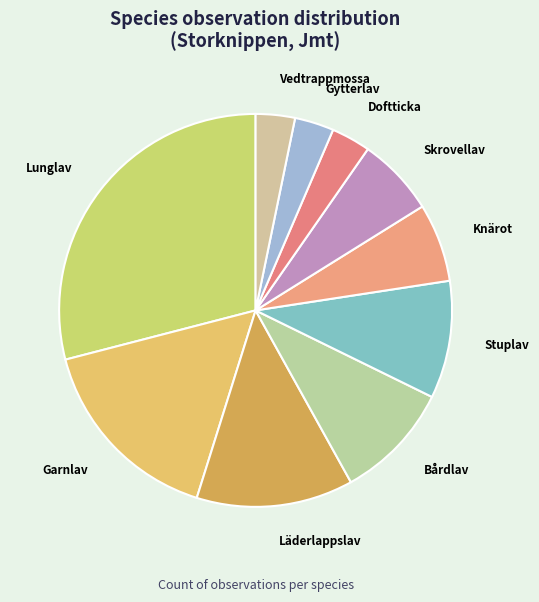

Which slice is the largest?

Lunglav